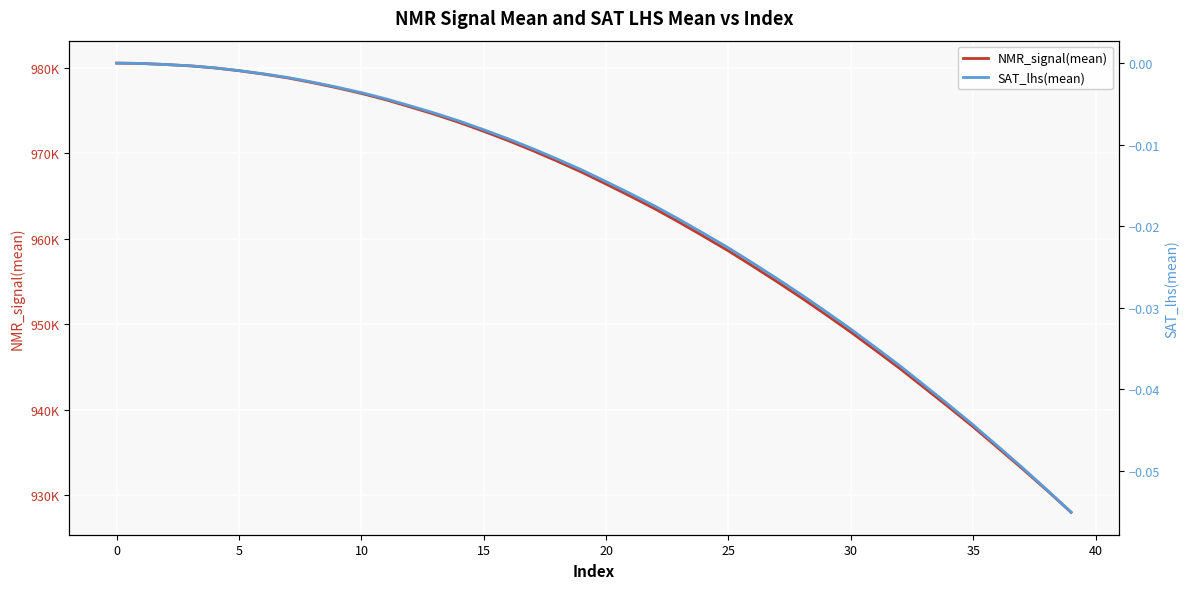

Between 15 and 34, which series saw the biggest shift?

NMR_signal(mean)